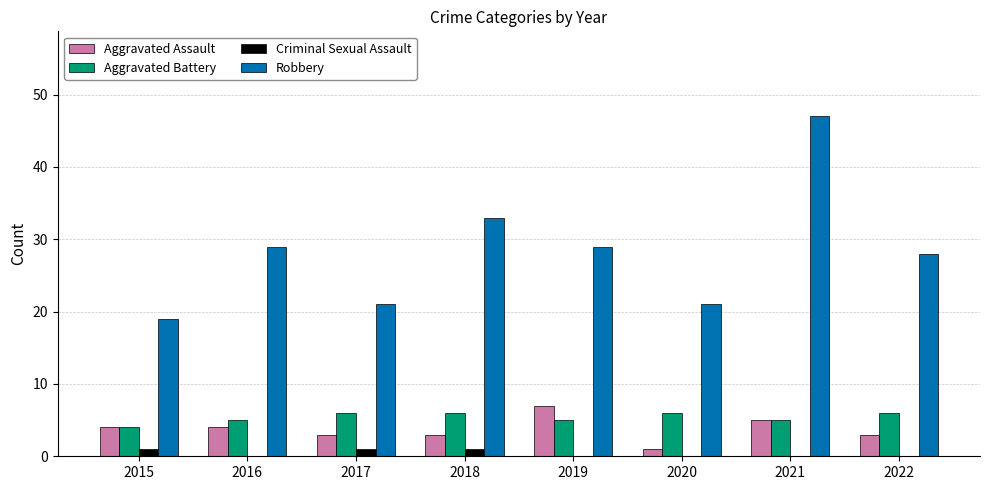

The Aggravated Battery series shows 3 at 2022. True or false?

False